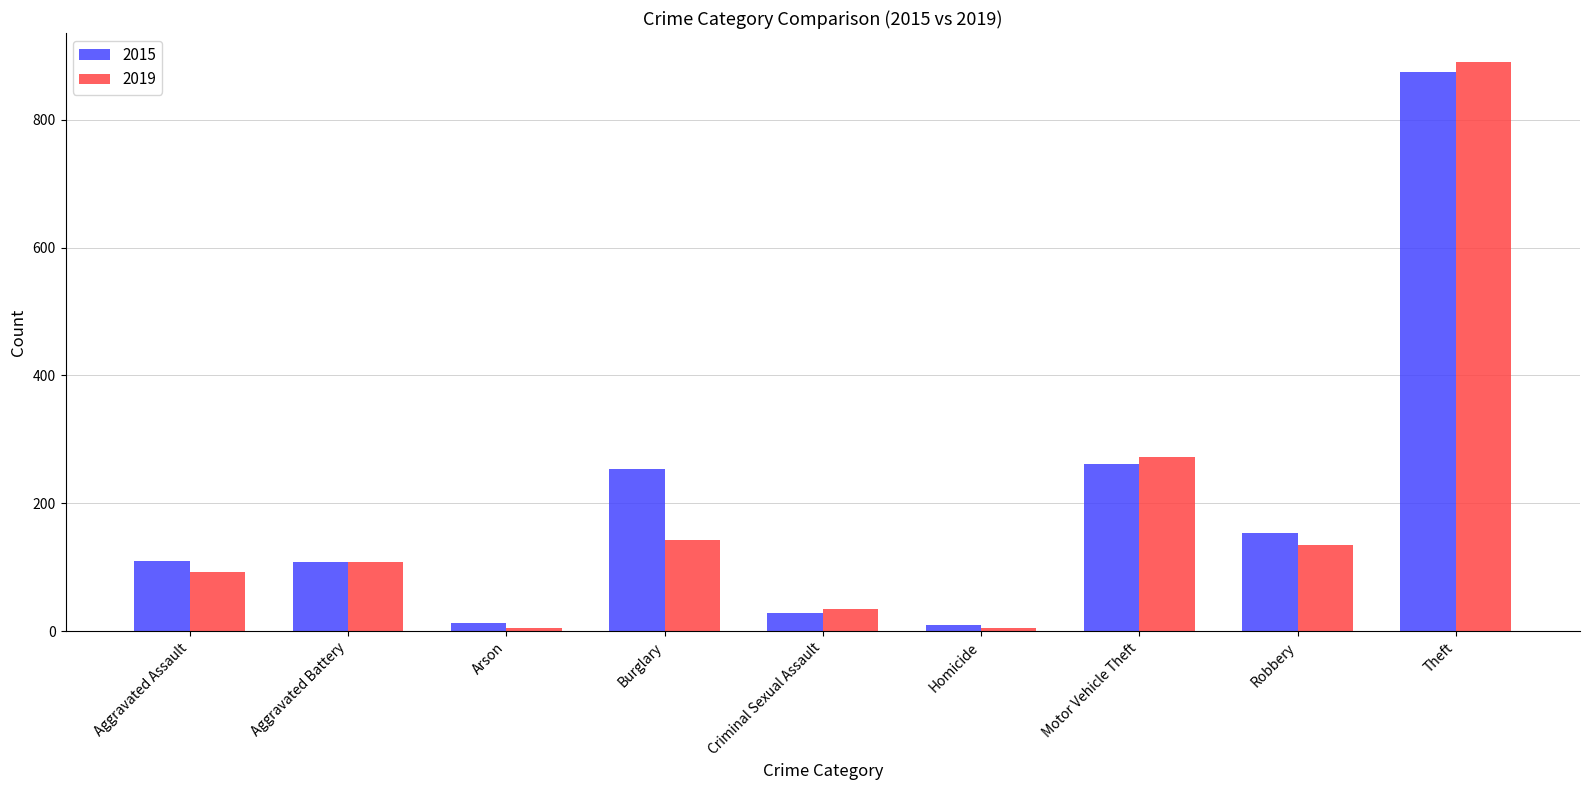

Read the 2019 value at Aggravated Battery.

108